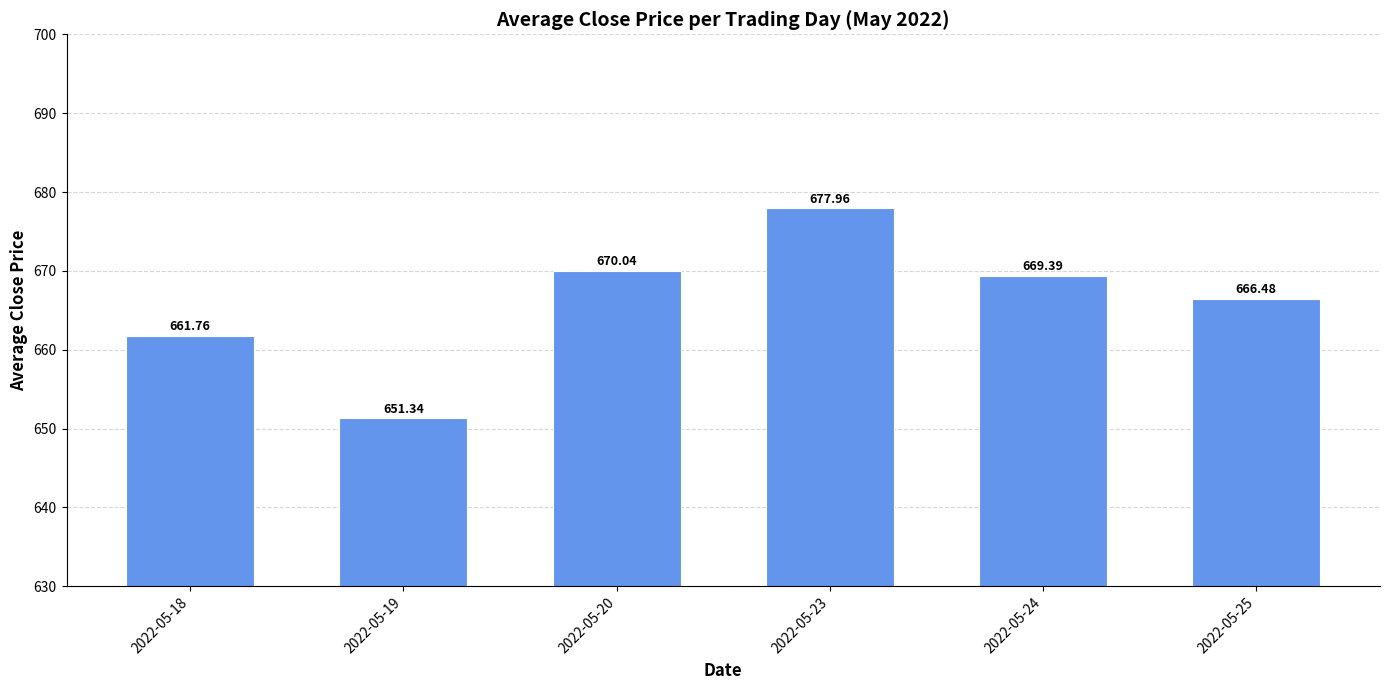

Rank the categories by value from lowest to highest.

2022-05-19, 2022-05-18, 2022-05-25, 2022-05-24, 2022-05-20, 2022-05-23